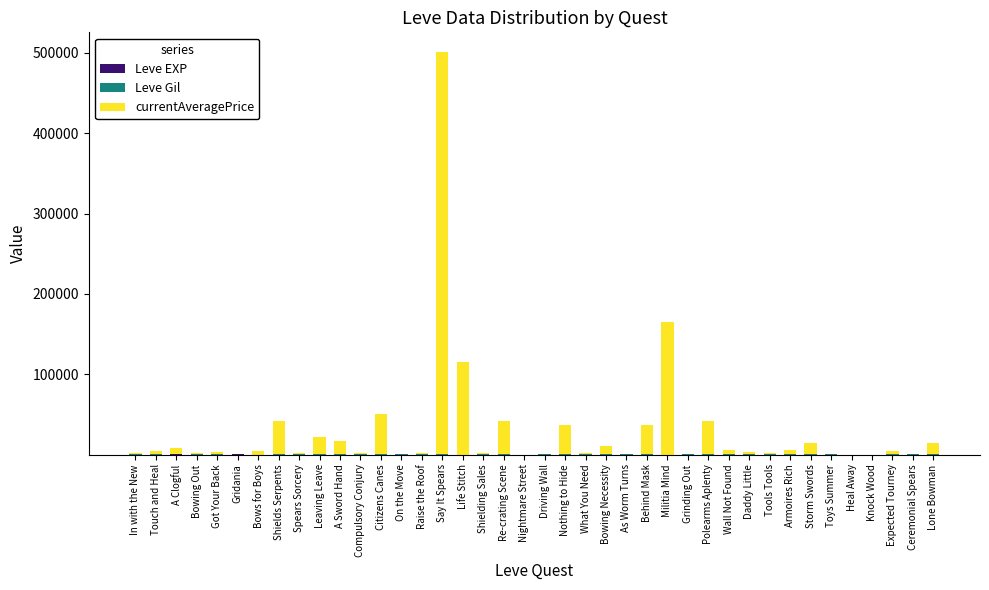

Are the bars grouped side by side (vs. stacked)?

No